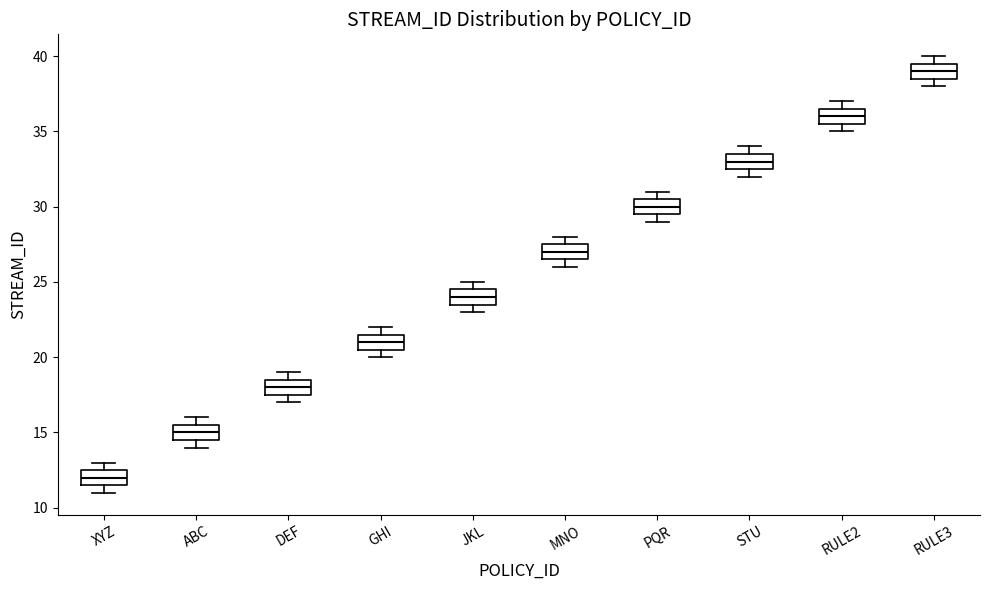

Which box has the lowest median line?

XYZ